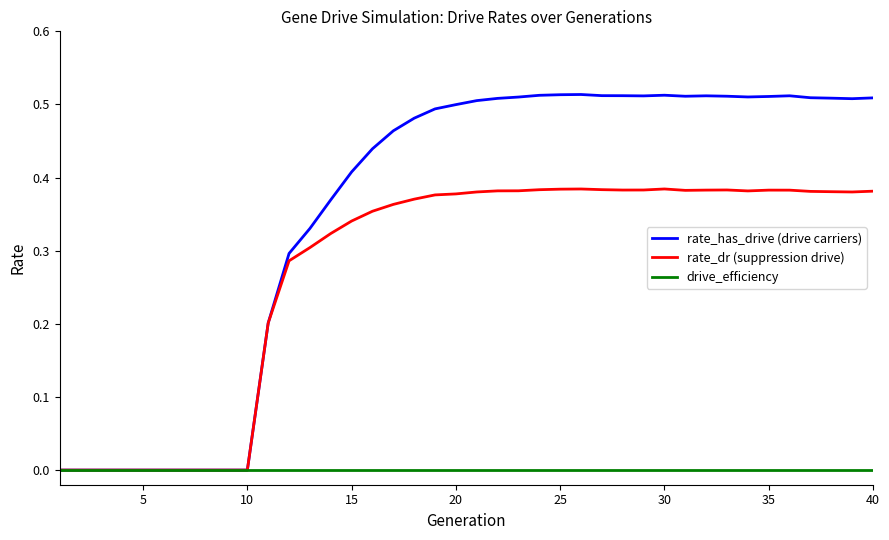

What is the sum of all rate_dr (suppression drive) values?

10.9